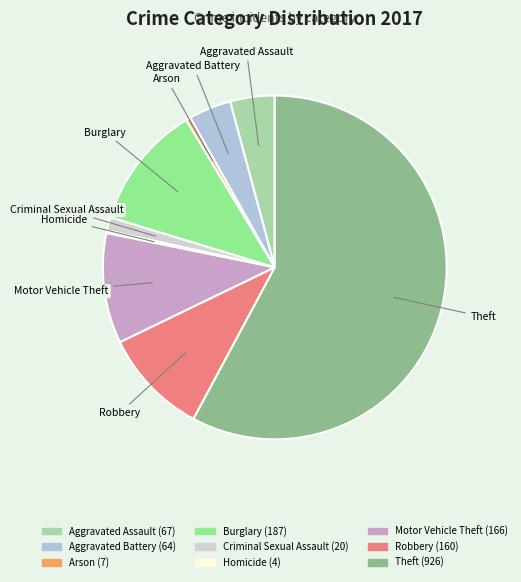

Does Arson account for over 50% of the chart?

No